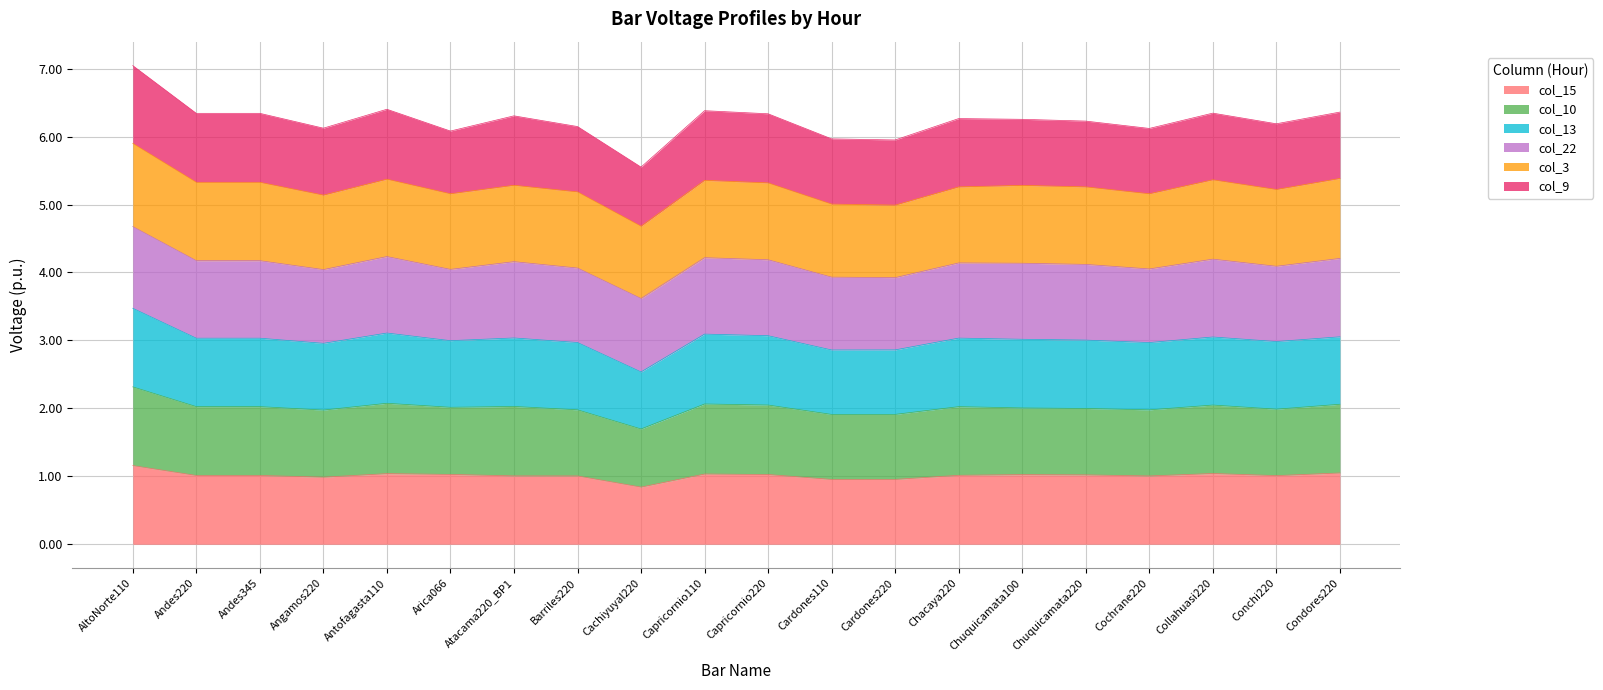

Where does the col_15 series first go above 1?

AltoNorte110